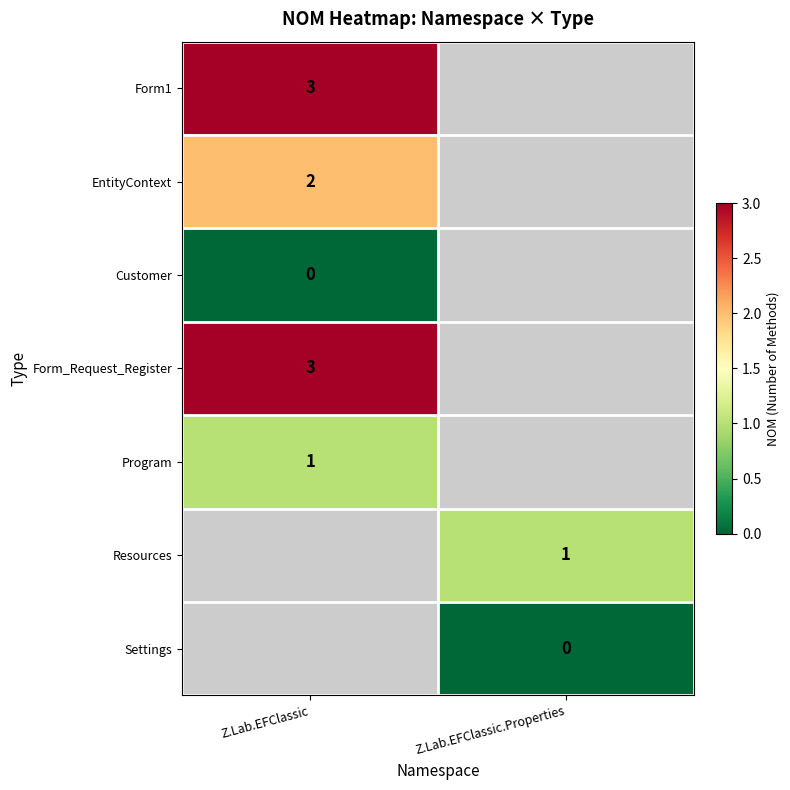

True or false: Form1 has a value of 3 at Z.Lab.EFClassic.

True